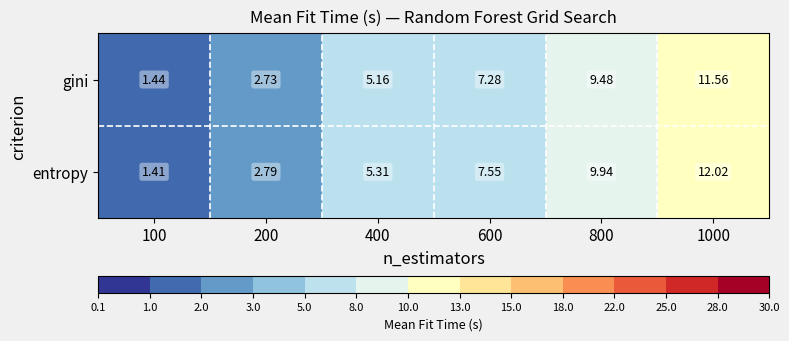

List the series in order of their peak value, highest first.

entropy, gini